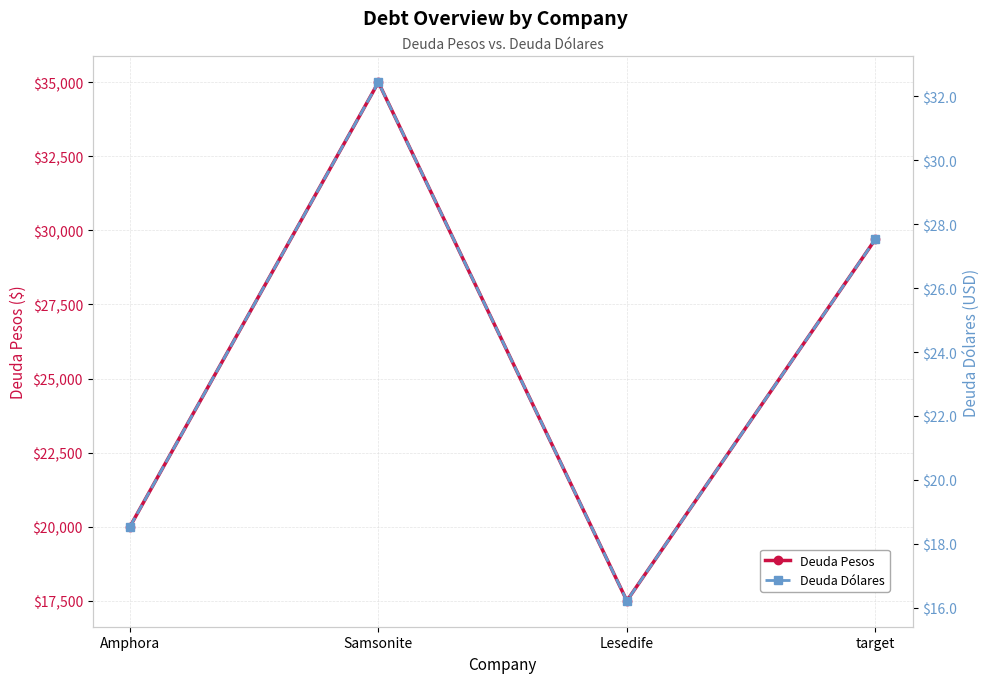

How many series are shown in this chart?

2